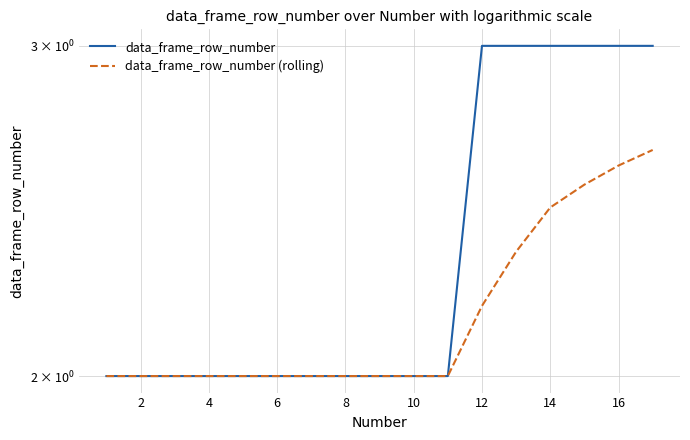

What is the highest value of the data_frame_row_number series?

3.0